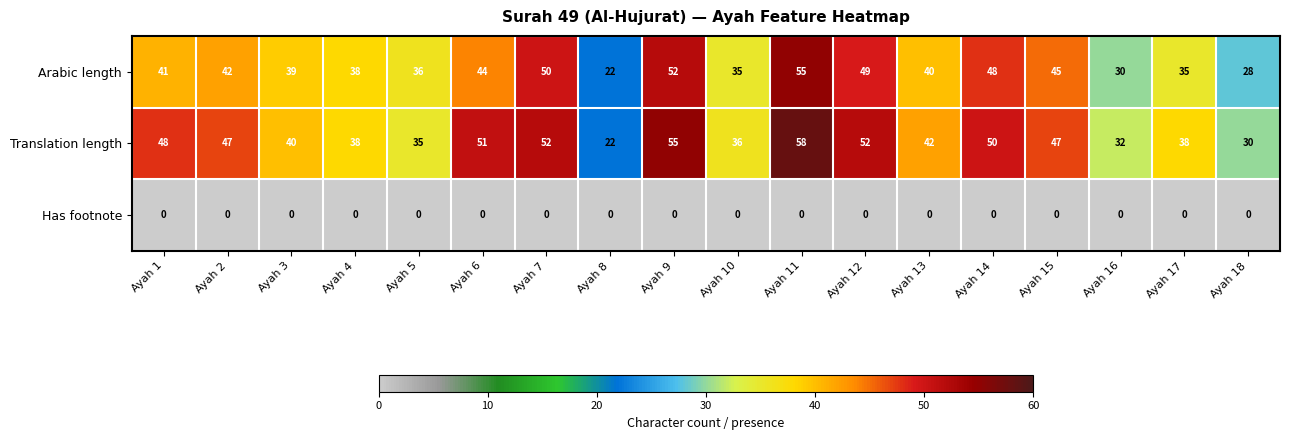

The value of Has footnote at Ayah 18 is 0. True or false?

True